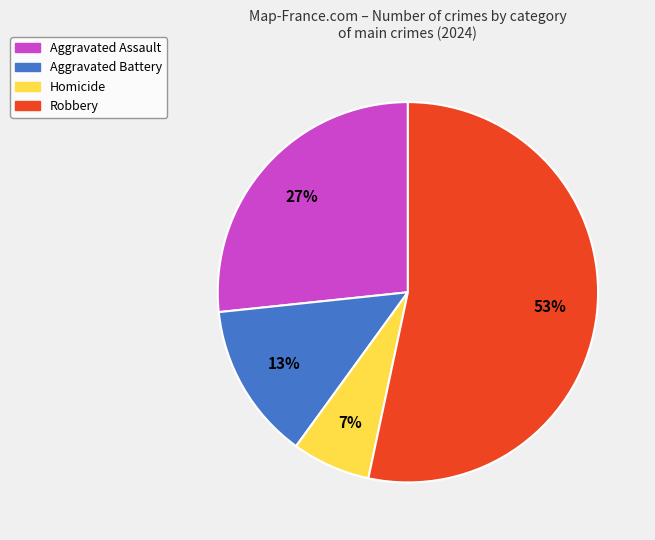

The Aggravated Assault slice represents 35% of the pie. True or false?

False